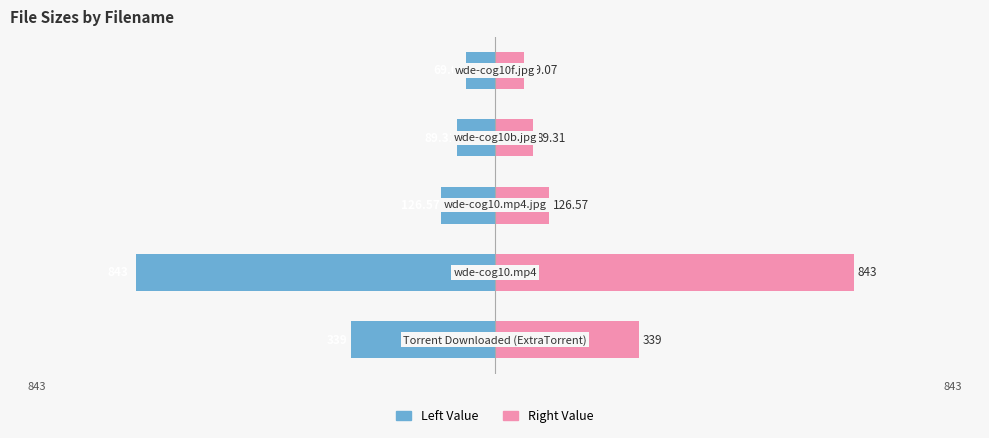

What are all the series names shown in the legend?

Left Value, Right Value